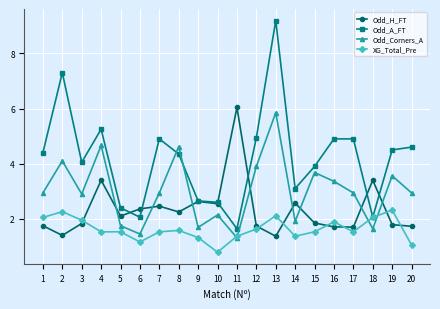

How many lines are shown in the chart?

4